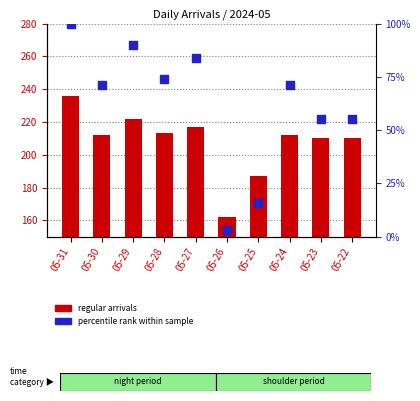

Which series has the largest total across all categories?

regular arrivals